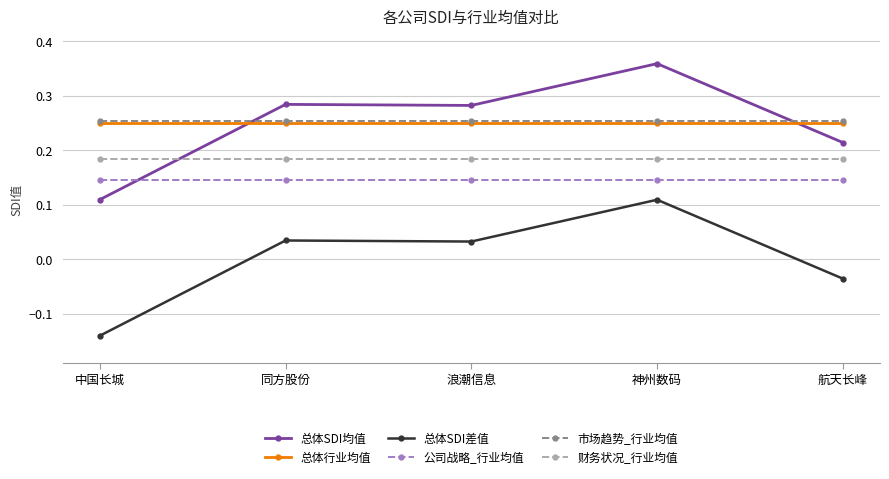

Which category has the highest value across all series?

神州数码